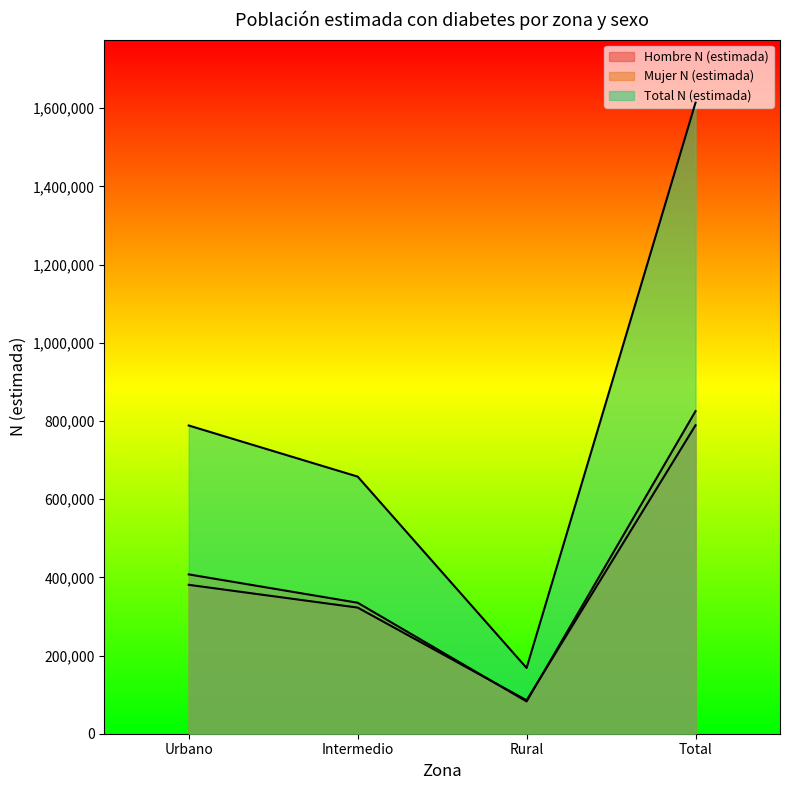

What is the difference between the maximum and second lowest values in the Hombre N (estimada) series?

466400